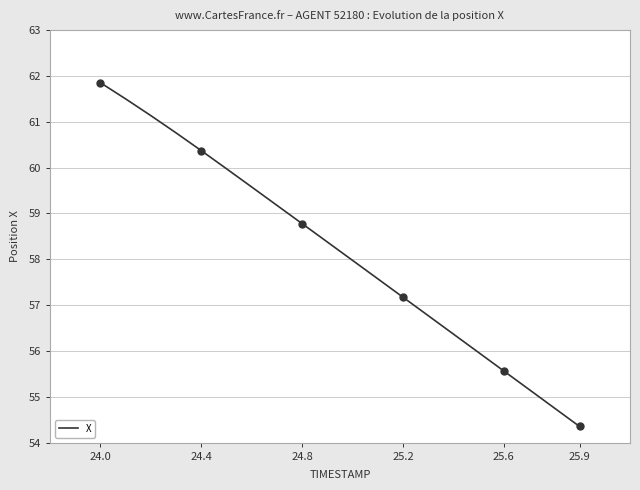

What is the average value?

58.2